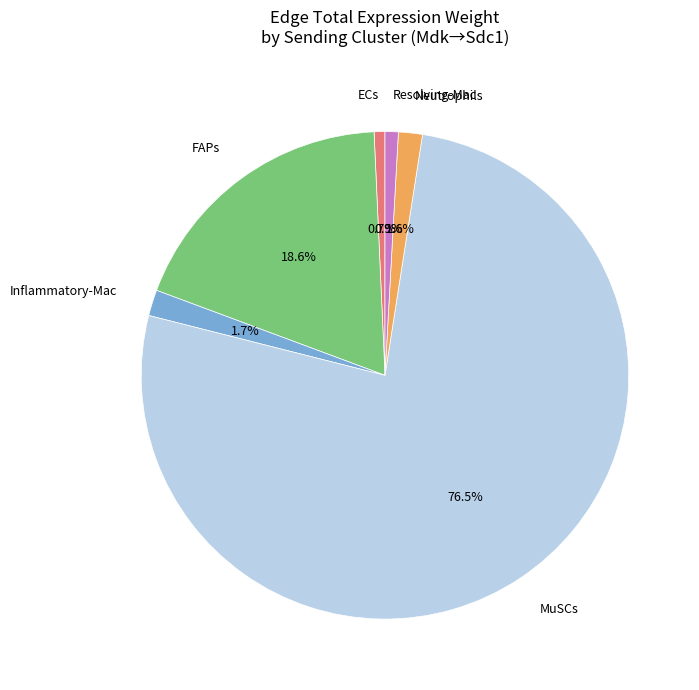

Which category has the biggest portion of the pie?

MuSCs